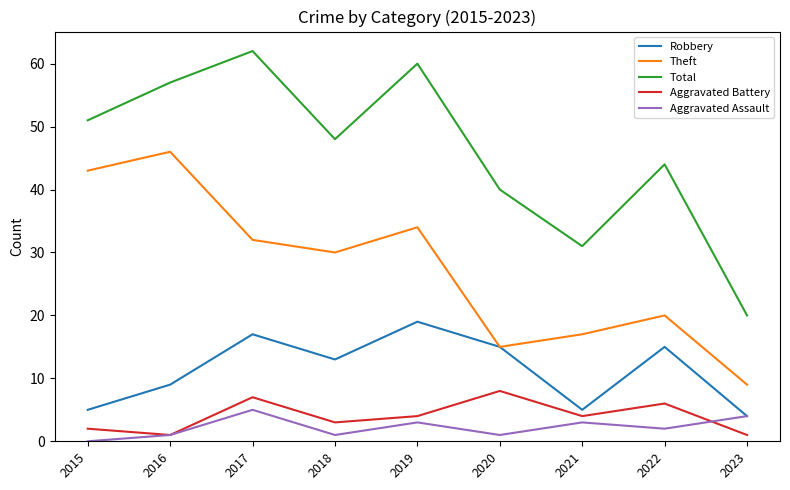

At which category does Aggravated Assault reach its first local valley?

2018